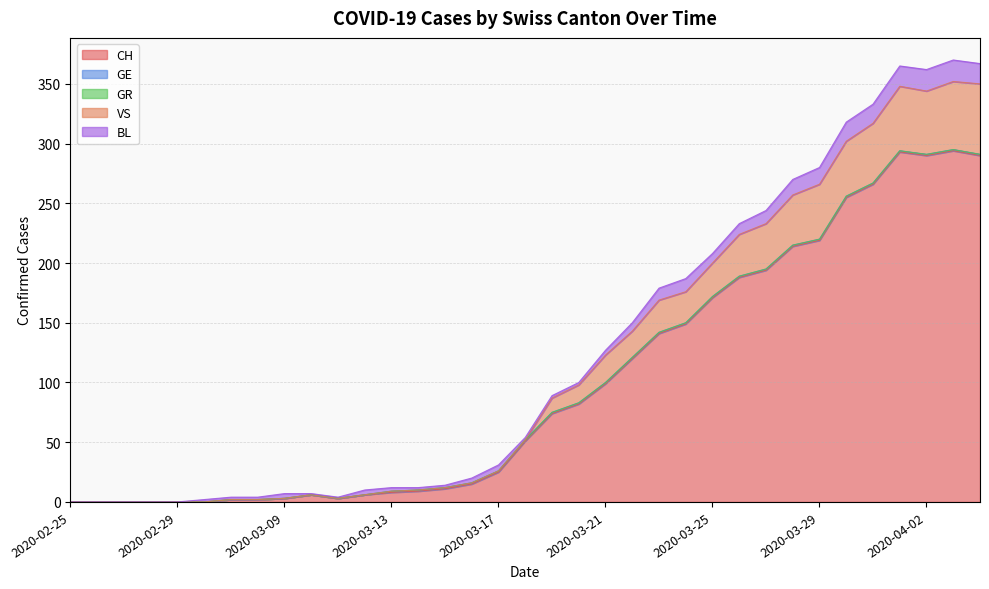

How many data points in VS are above 0?

17